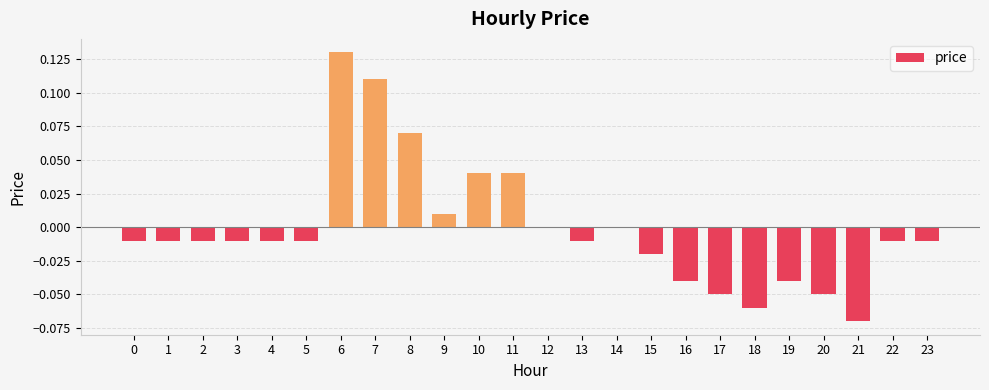

The chart shows a value of -0.0 at 17. True or false?

False